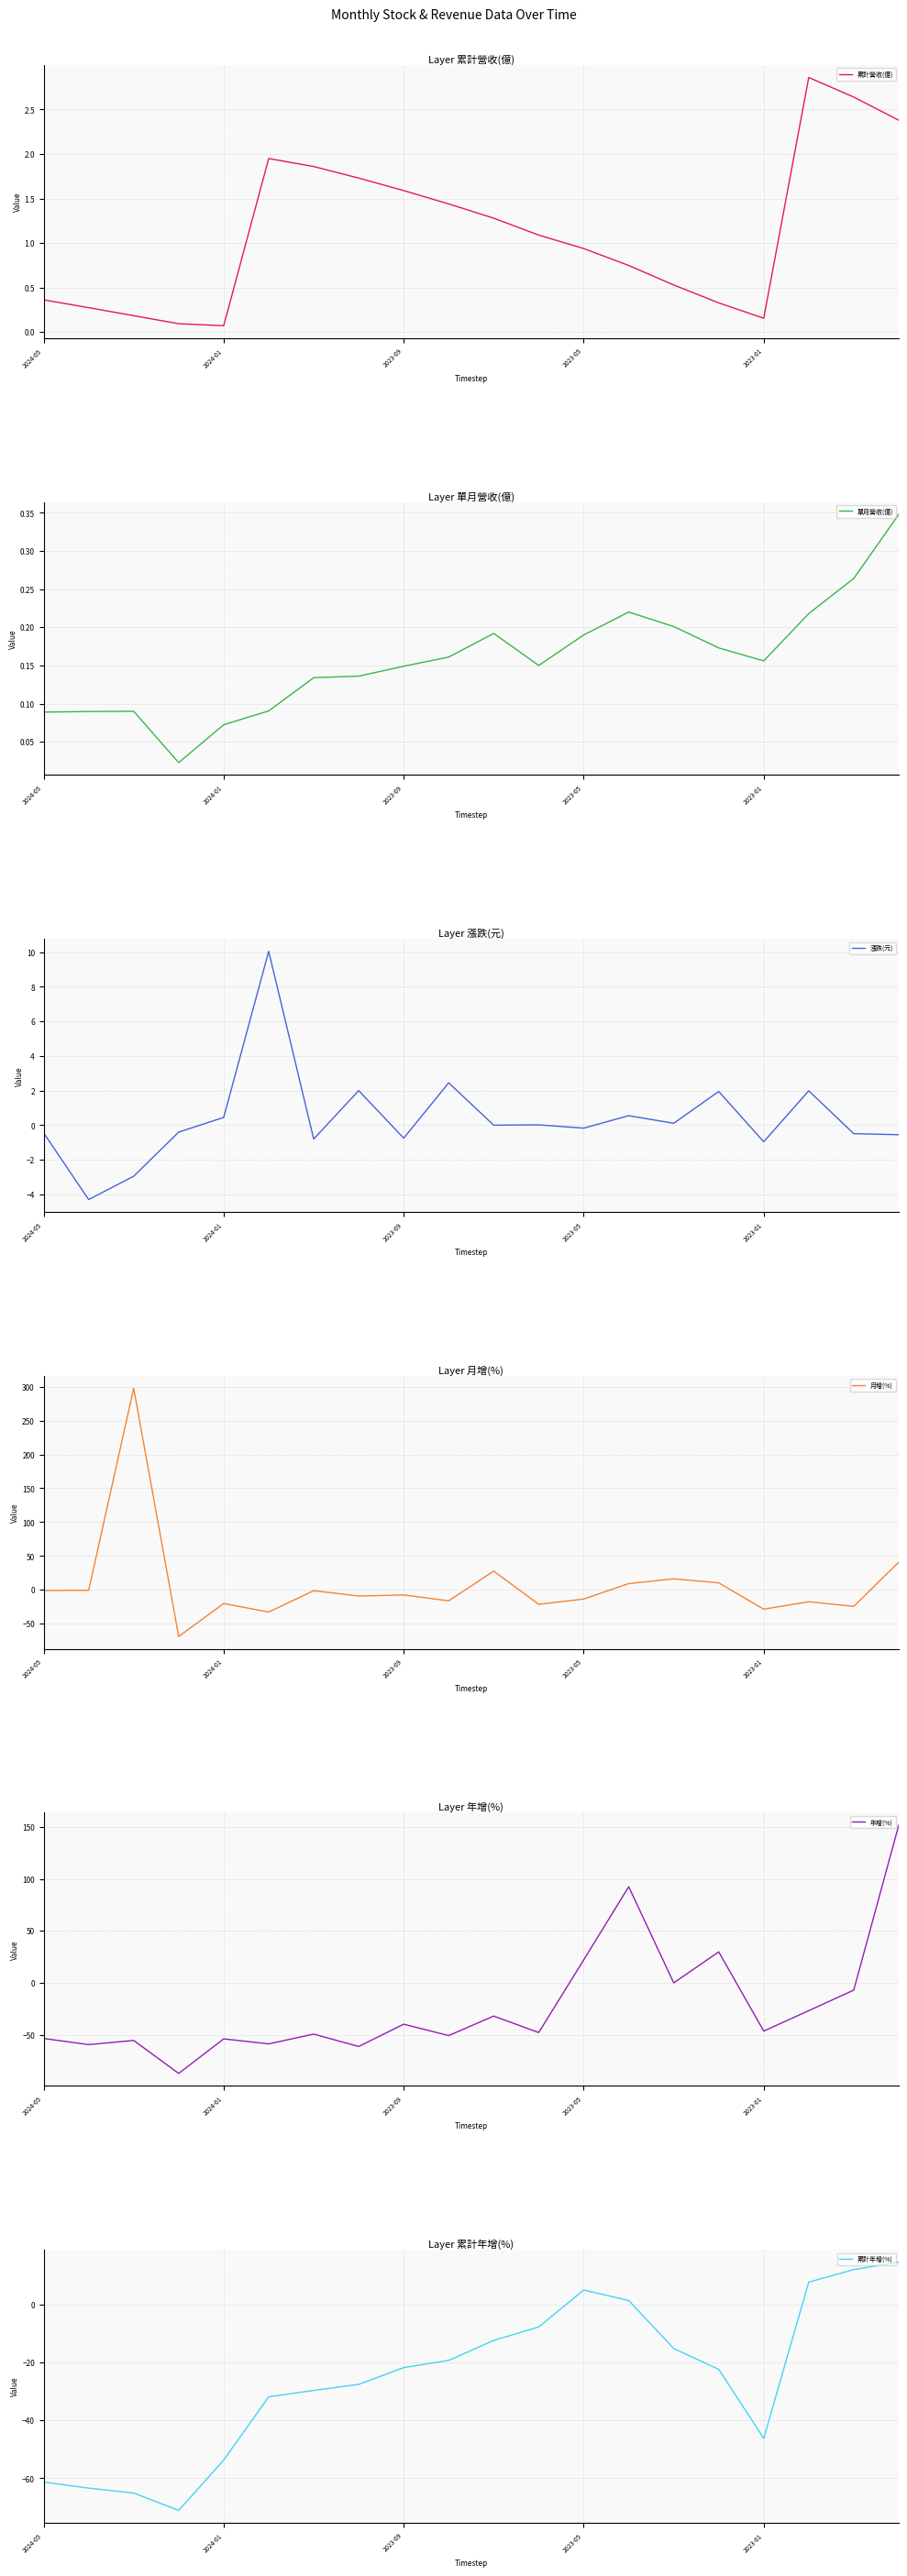

What is the maximum value for 漲跌(元)?

10.1